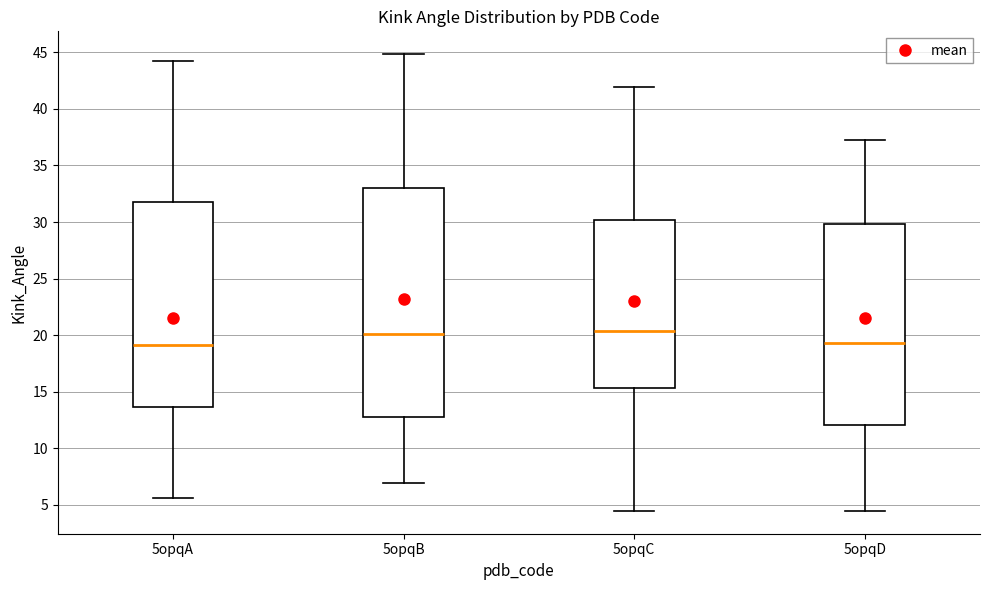

Reading left to right, read every box against the y-axis: the position of its median line, the range the box covers, and the ends of its whiskers. The values are not printed on the chart, so give them approximately, as read against the axis.

5opqA: median 19.0, box 13.5 to 32.0, whiskers 5.5 to 44.0
5opqB: median 20.0, box 13.0 to 33.0, whiskers 7.0 to 45.0
5opqC: median 20.5, box 15.5 to 30.0, whiskers 4.5 to 42.0
5opqD: median 19.5, box 12.0 to 30.0, whiskers 4.5 to 37.5